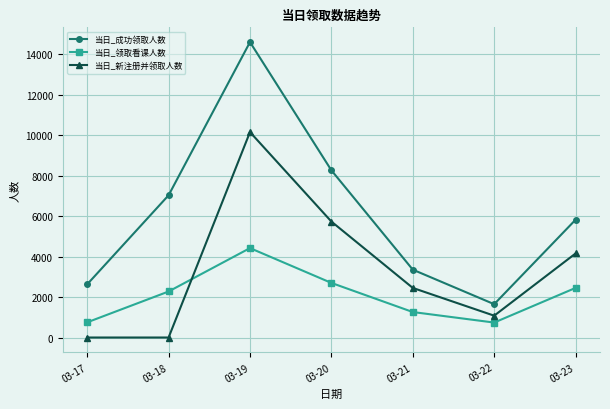

Which series changed the most between 03-20 and 03-23?

当日_成功领取人数